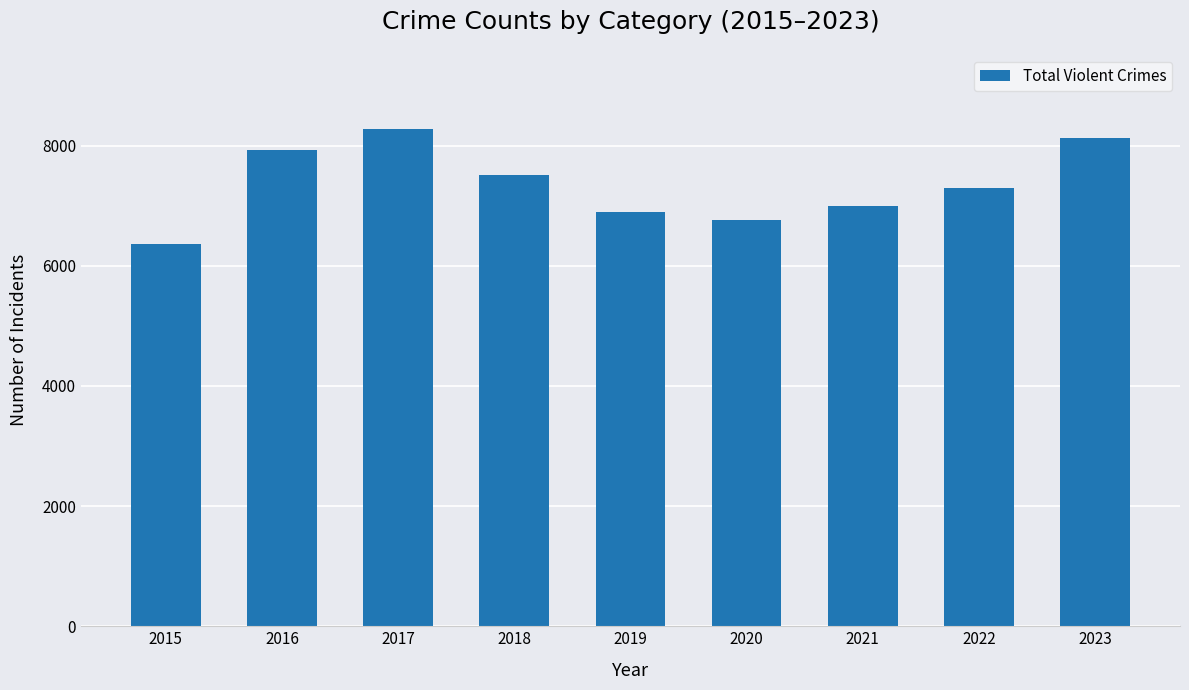

List the labels in order of value, smallest first.

2015, 2020, 2019, 2021, 2022, 2018, 2016, 2023, 2017